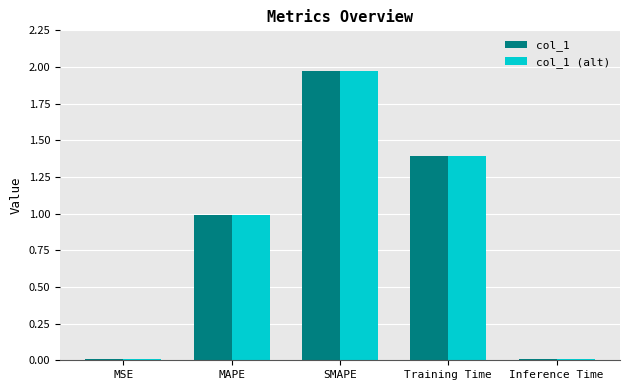

At which category is the sum across all series the highest?

SMAPE